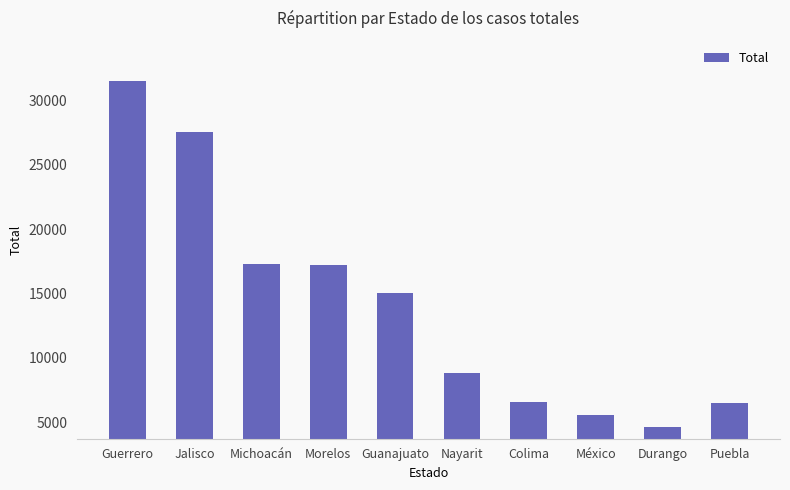

Which label corresponds to the largest value in the chart?

Guerrero